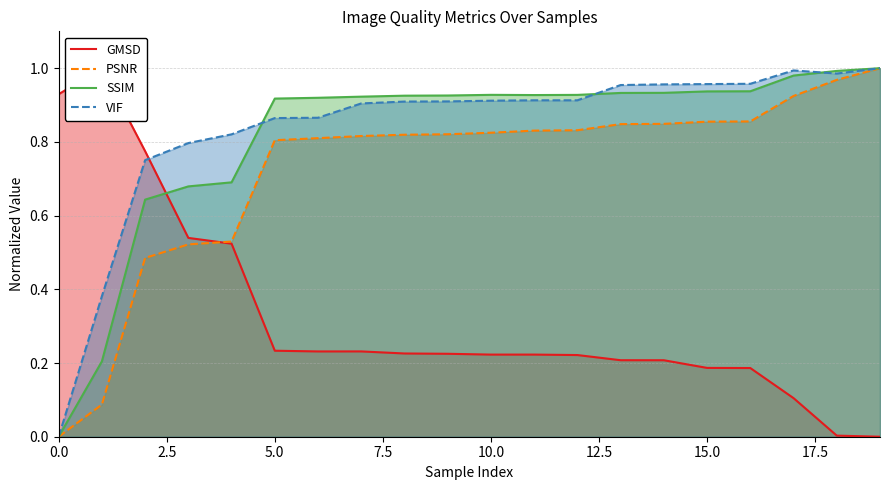

At which category does VIF reach its first local peak?

11